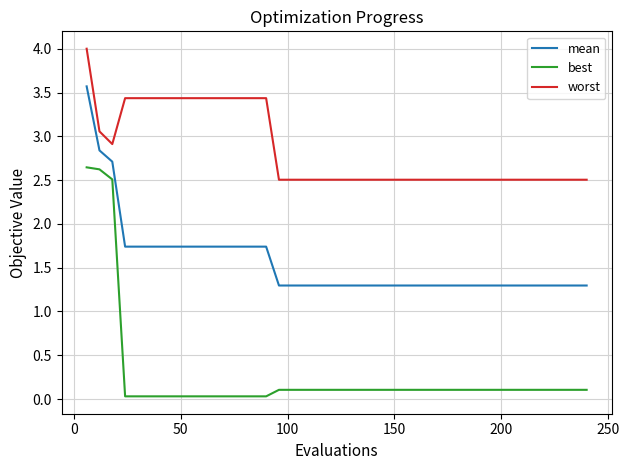

True or false: worst and mean intersect in this chart.

False